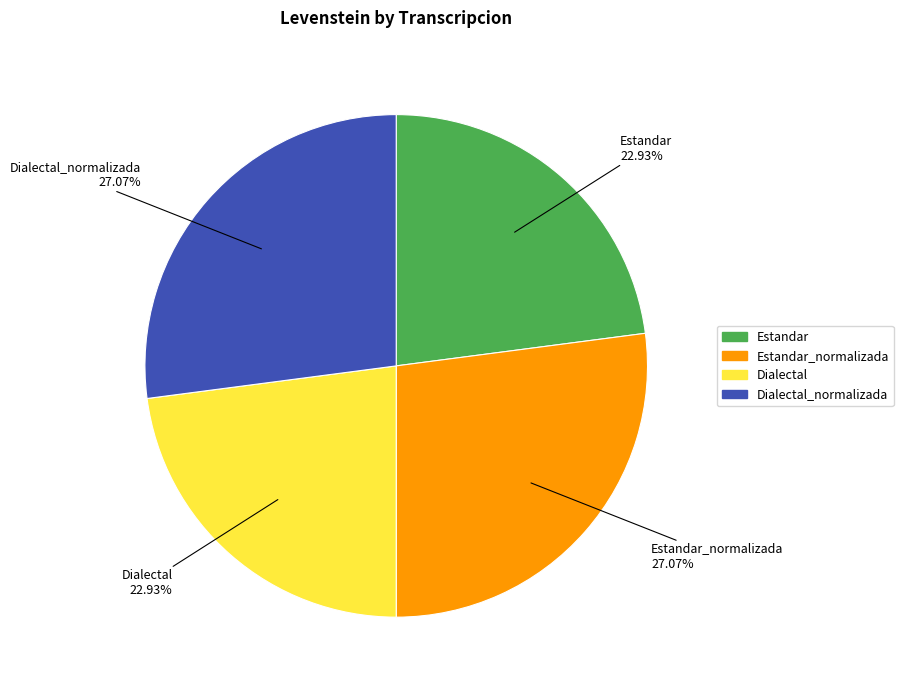

Is there a majority slice in this chart?

No